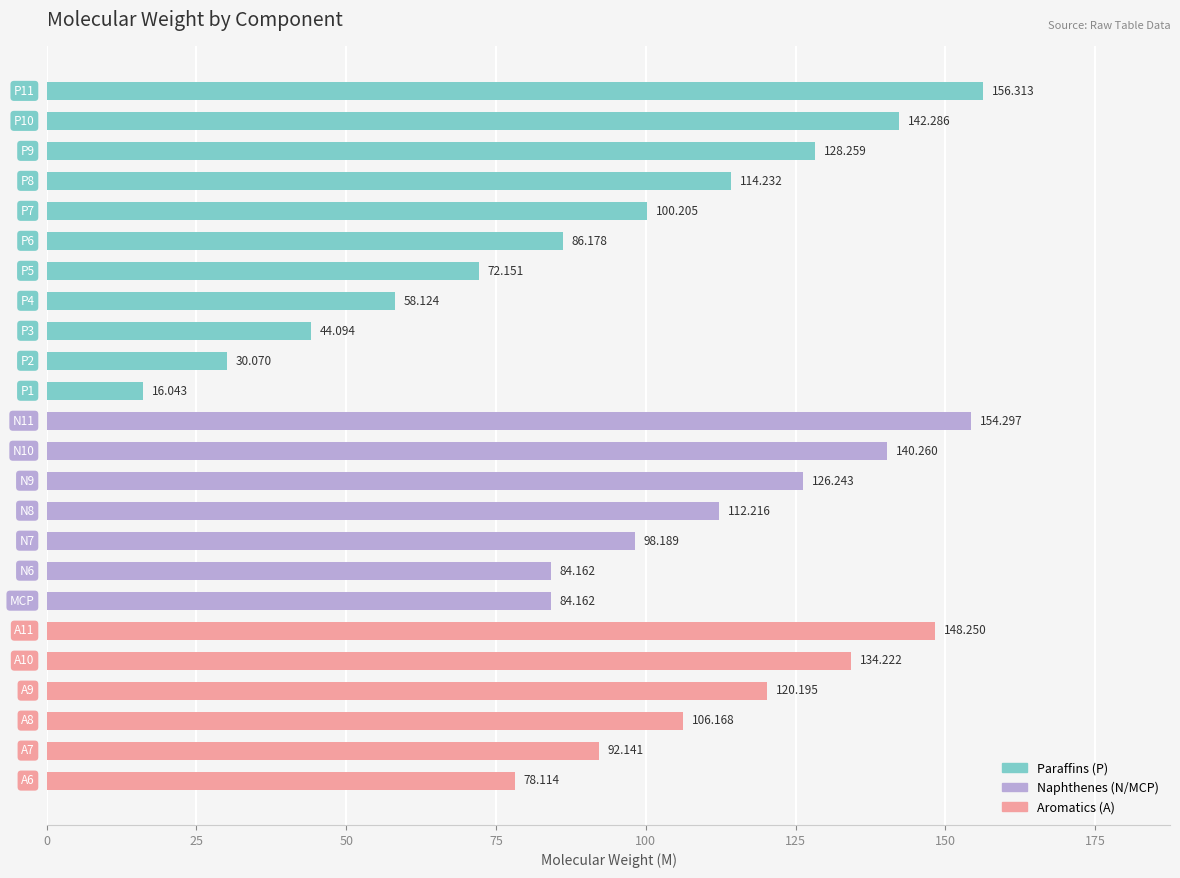

What is the maximum value shown in the chart?

156.3